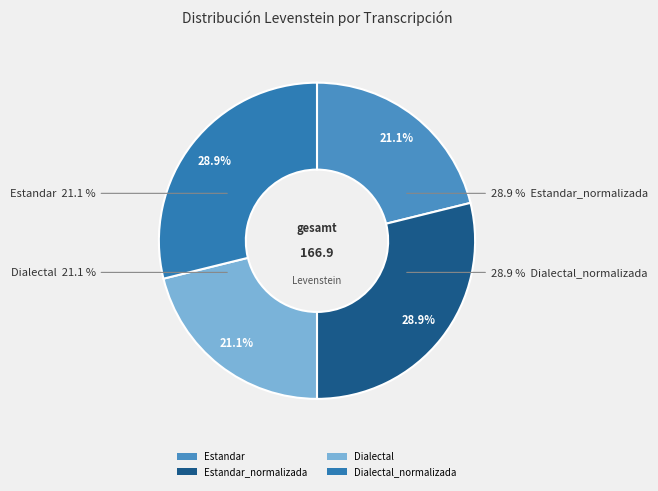

Does Dialectal account for over 50% of the chart?

No